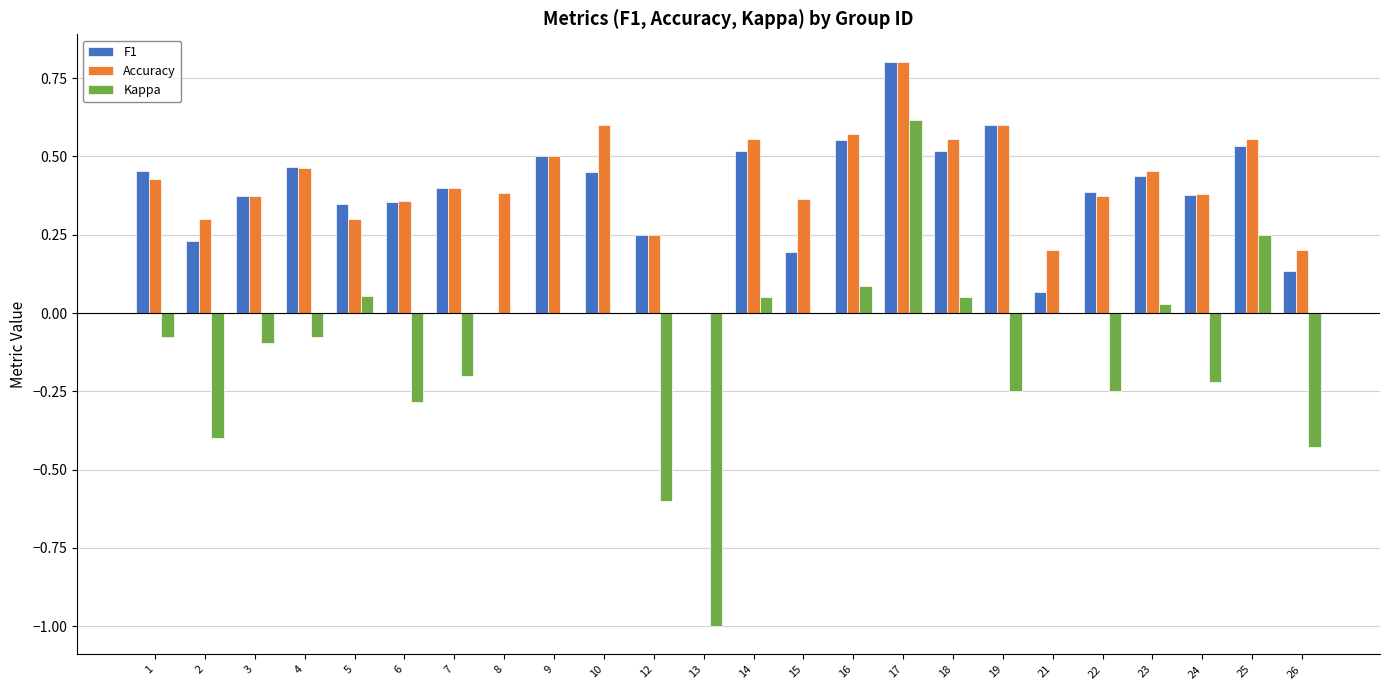

How many groups of bars are there?

24